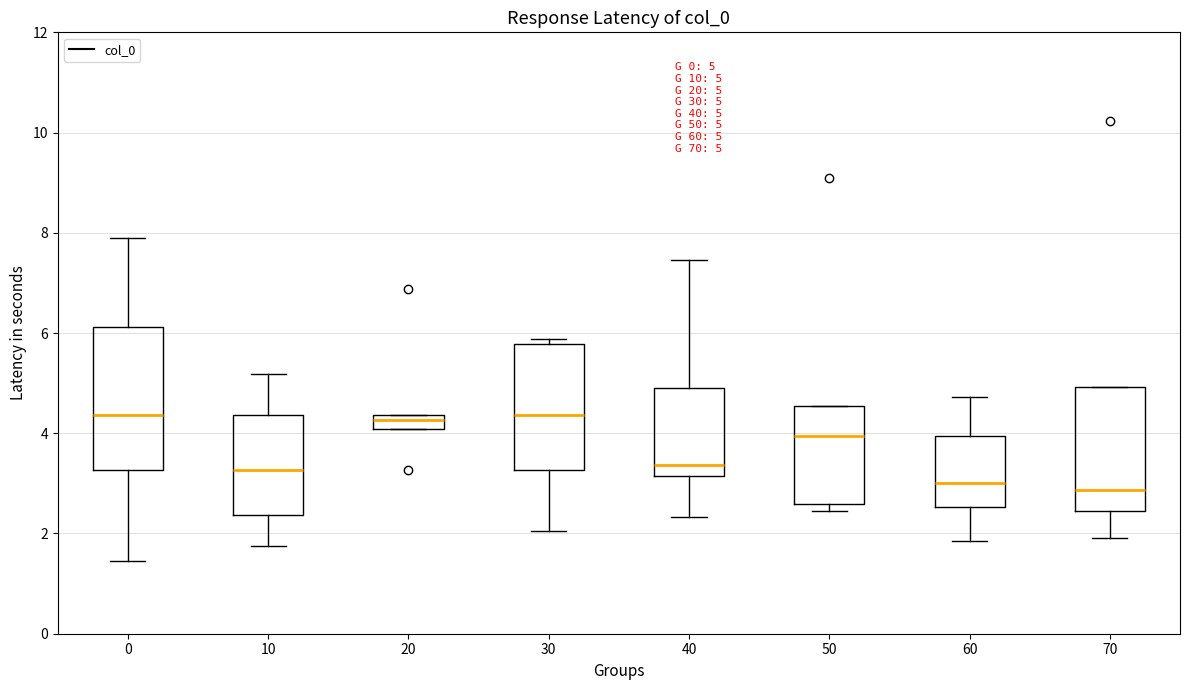

Comparing the boxes themselves (not the whiskers), which one is the tallest?

0